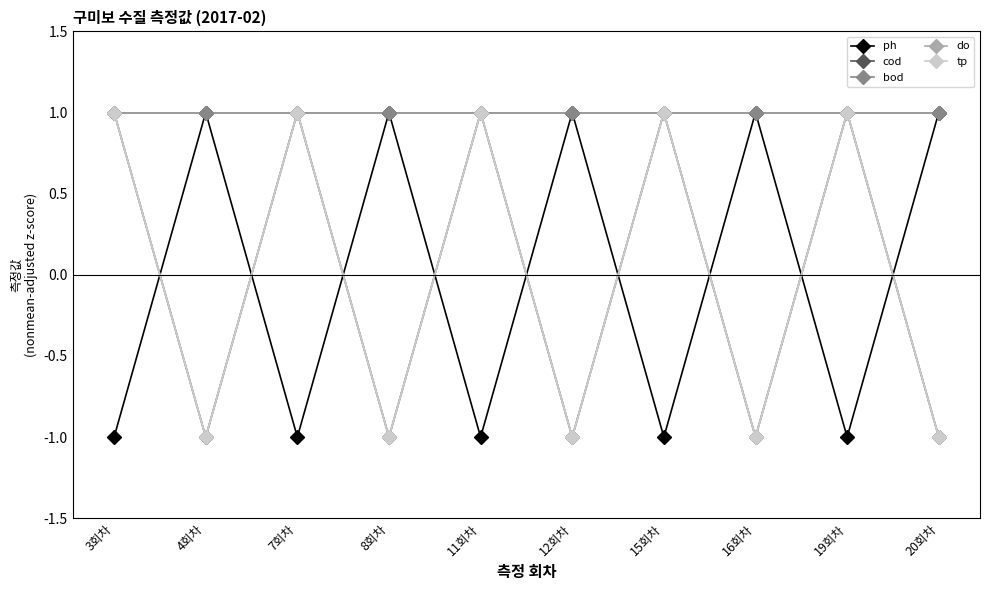

Does the chart have visible grid lines?

No